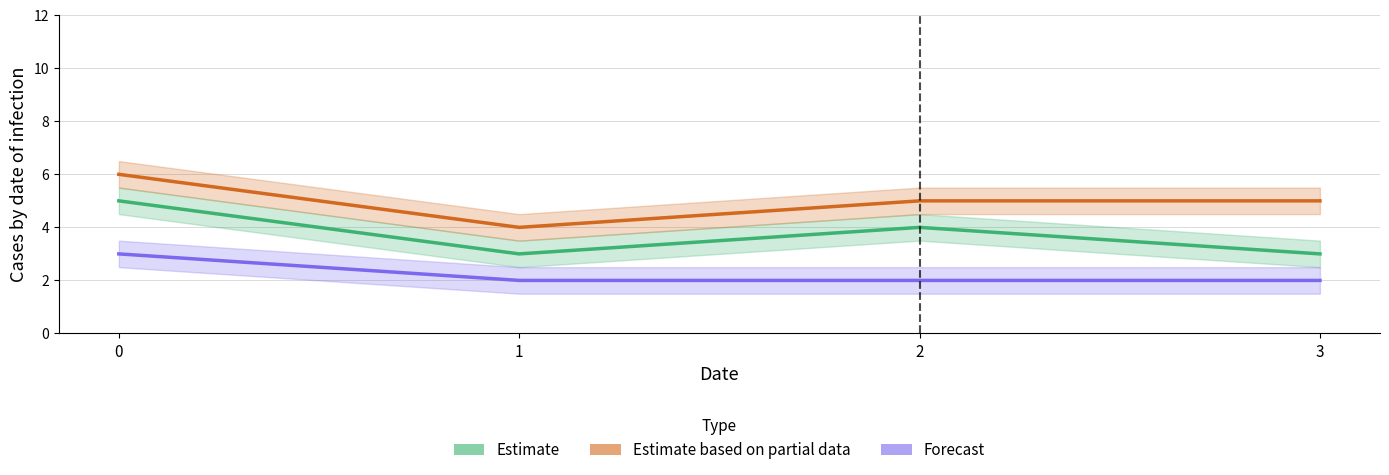

Read the Estimate value at 2.

4